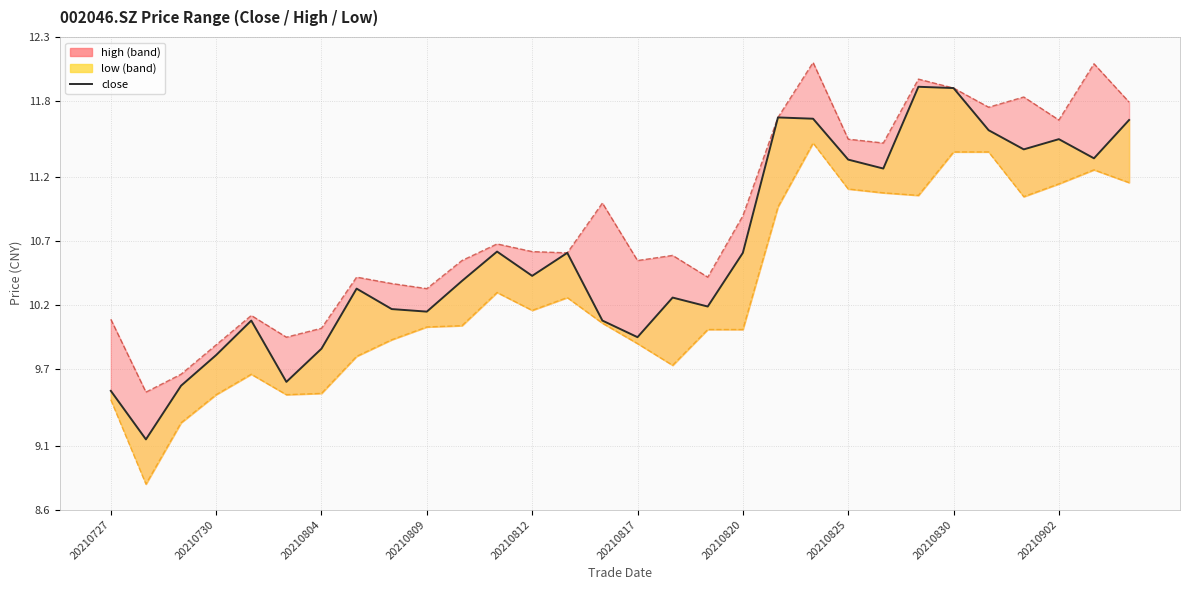

Approximately how many times larger is the value at 28 compared to 17?

1.1